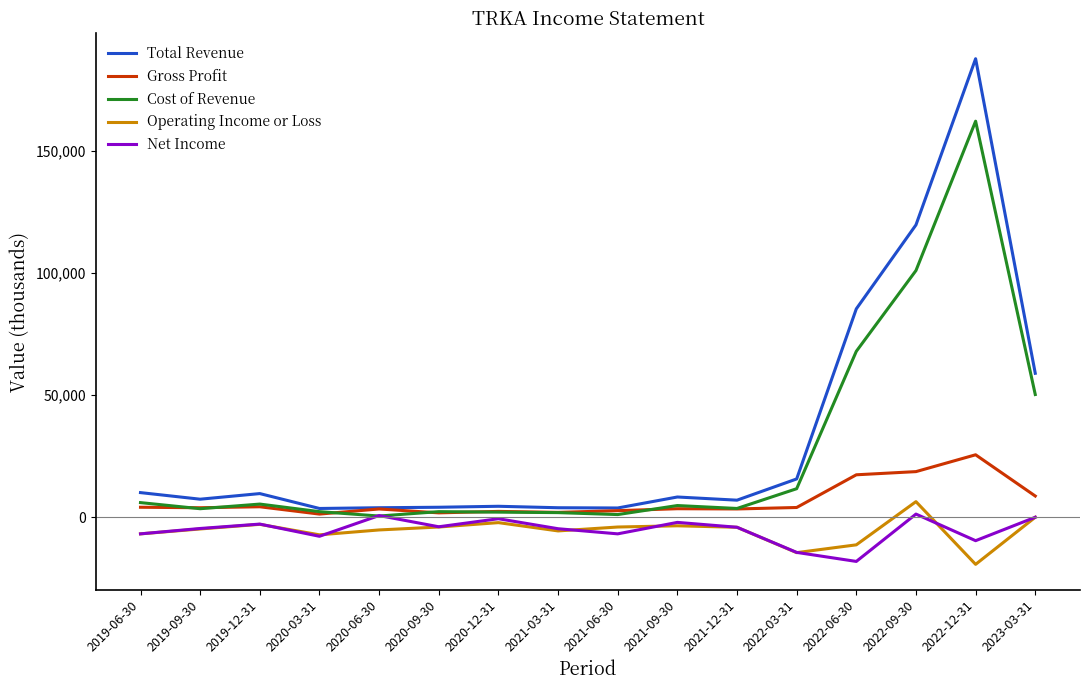

True or false: Gross Profit has a value of 4300 at 2019-12-31.

True